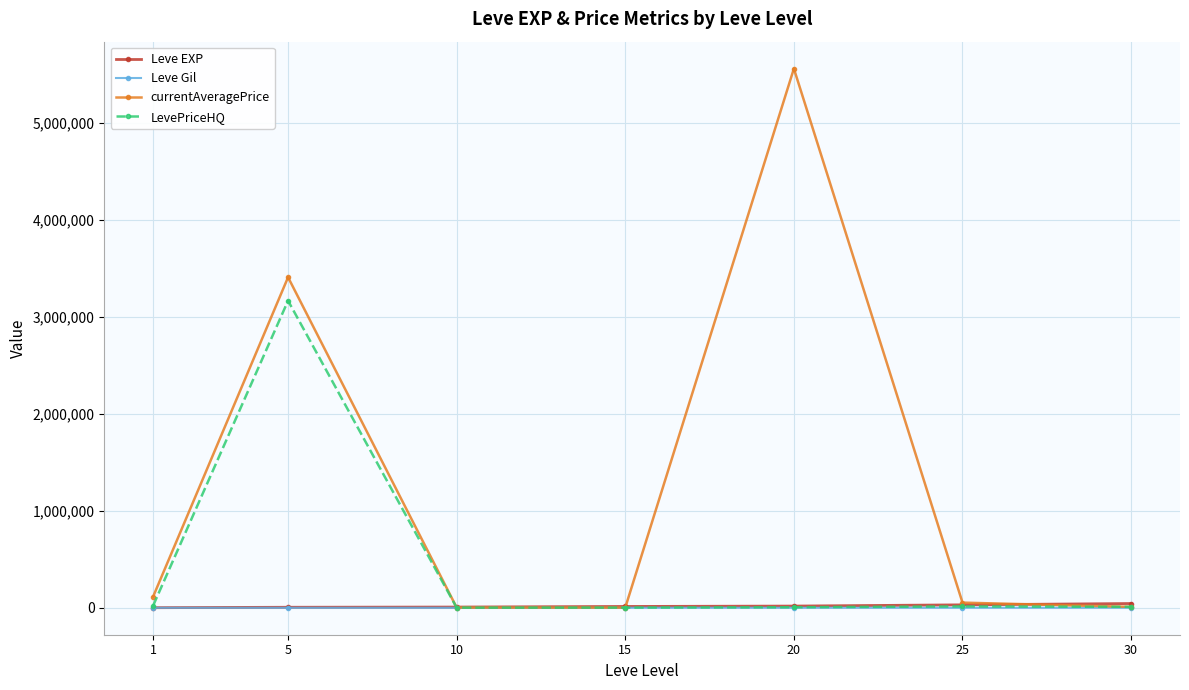

Is it true that Leve Gil equals 214.2 at 20?

True